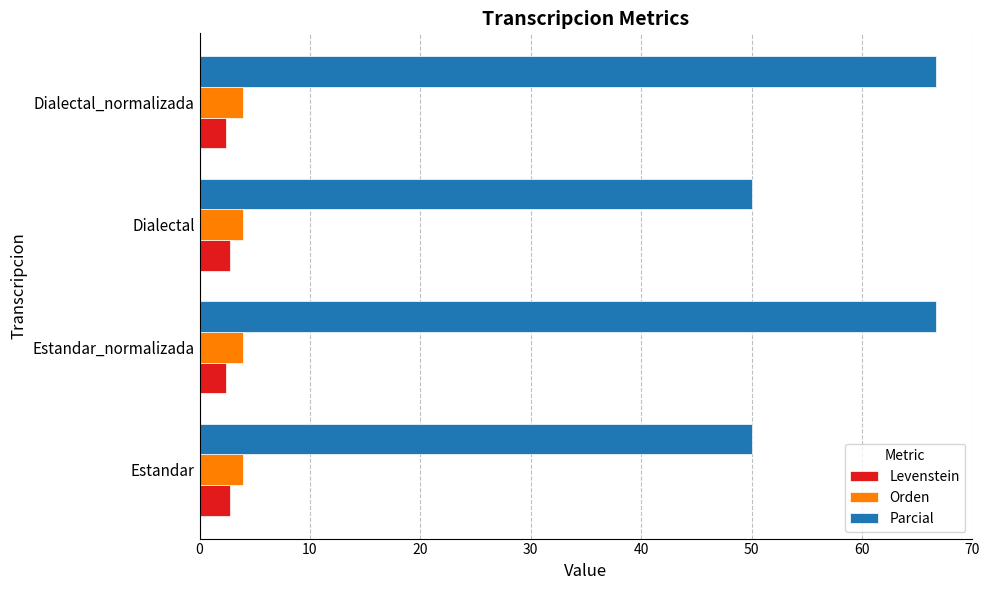

Is it true that Levenstein equals 2.7 at Dialectal?

True